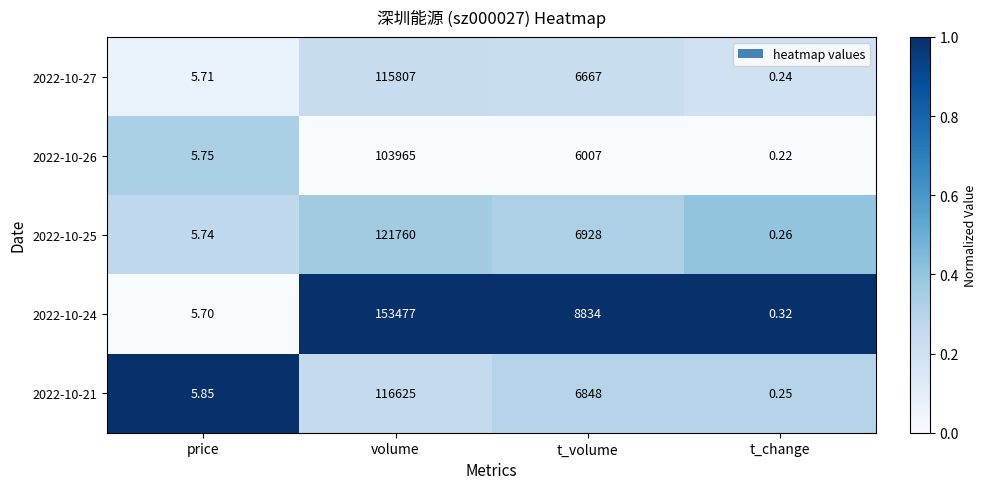

Where does the 2022-10-24 series first go above 8834?

volume